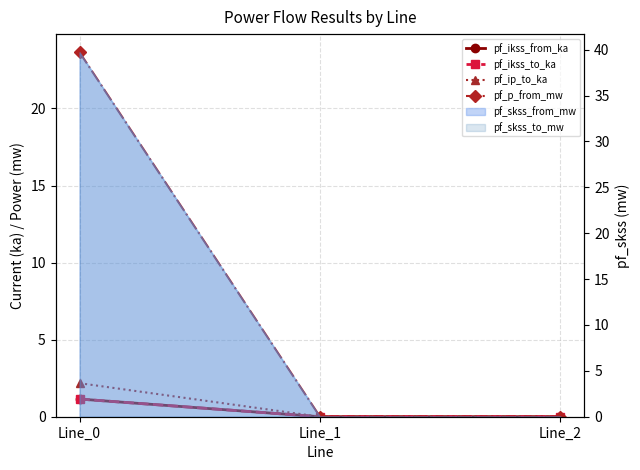

How many data points in pf_ip_to_ka are above 0?

1